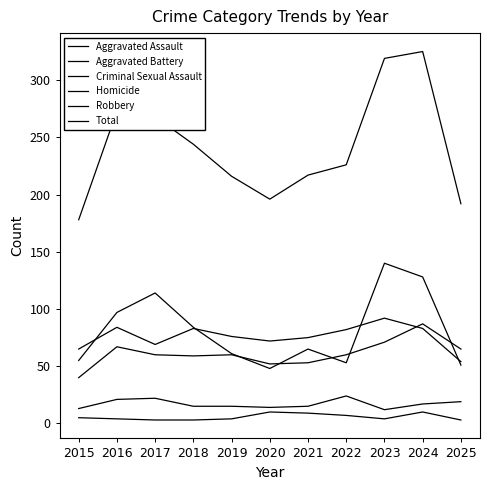

Where does the Robbery series first go above 65?

2016